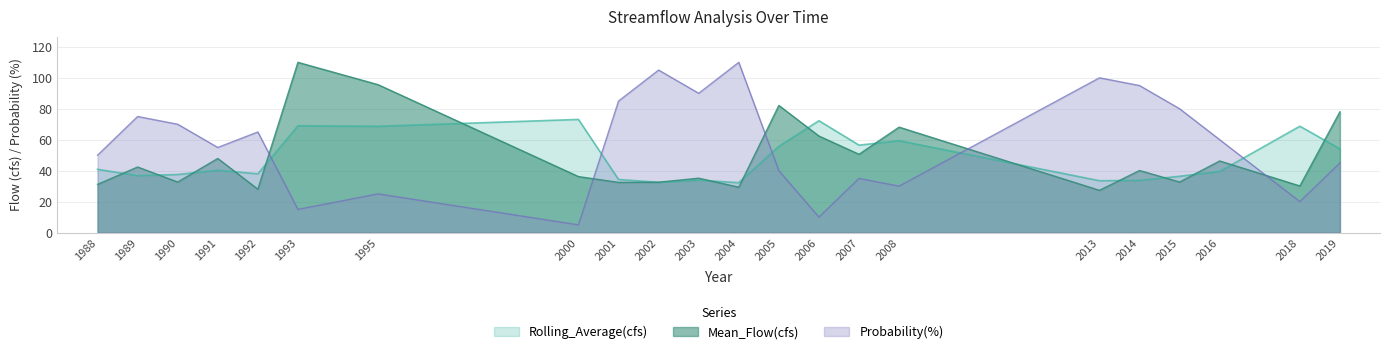

What is the sum of the Probability(%) values at 2015 and 2008?

110.3